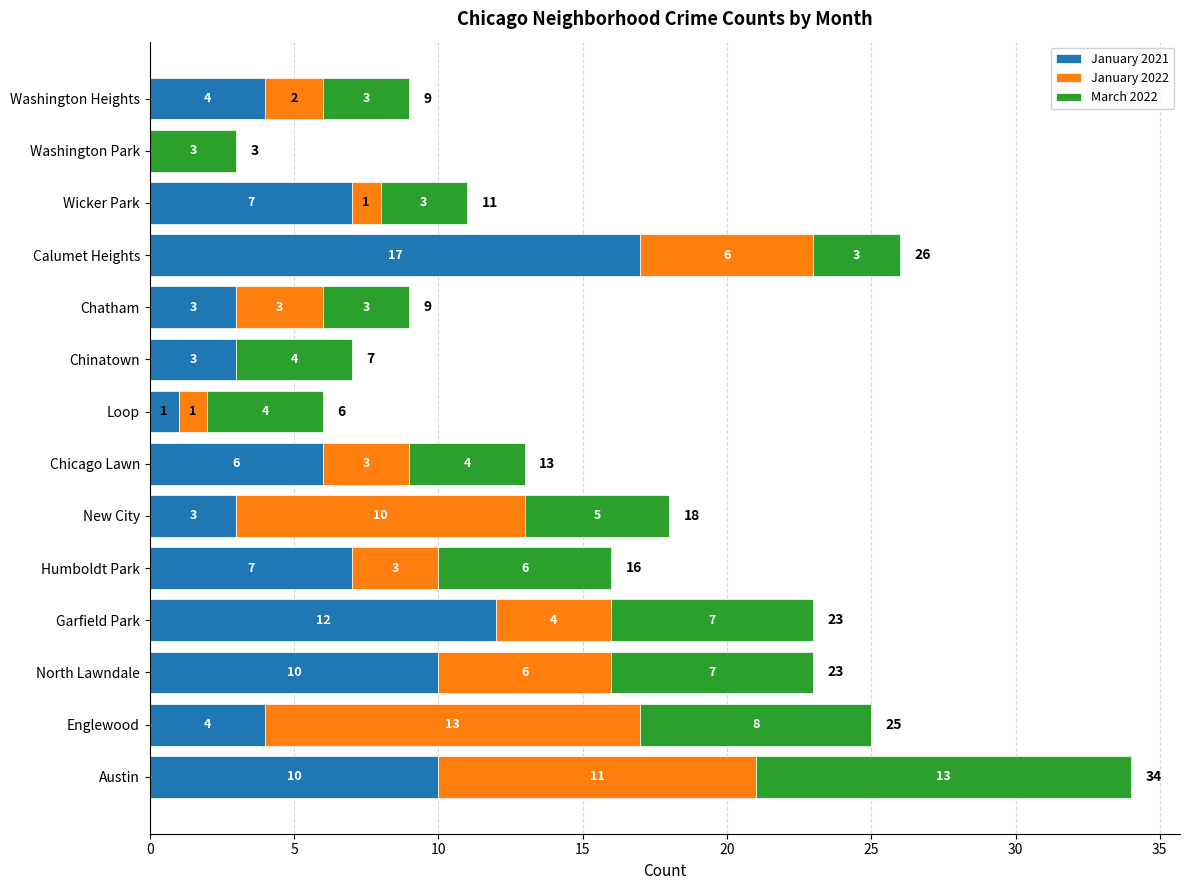

What is the sum of the January 2021 values at North Lawndale and Garfield Park?

22